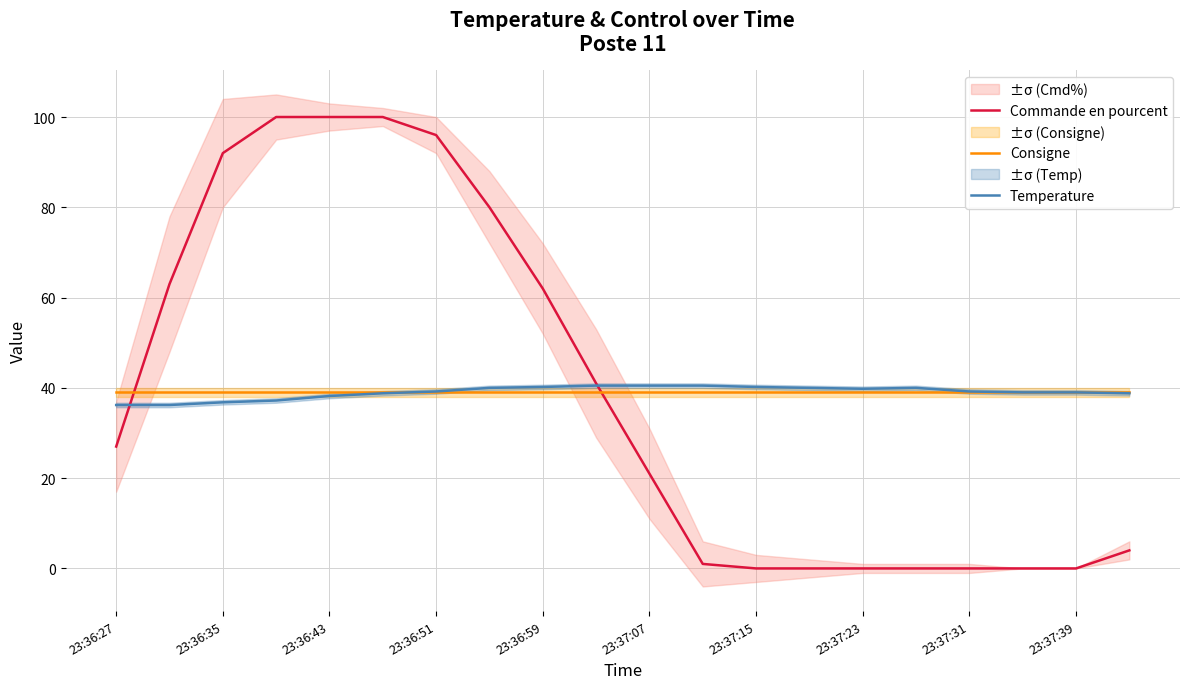

What is the maximum value for Consigne?

39.0